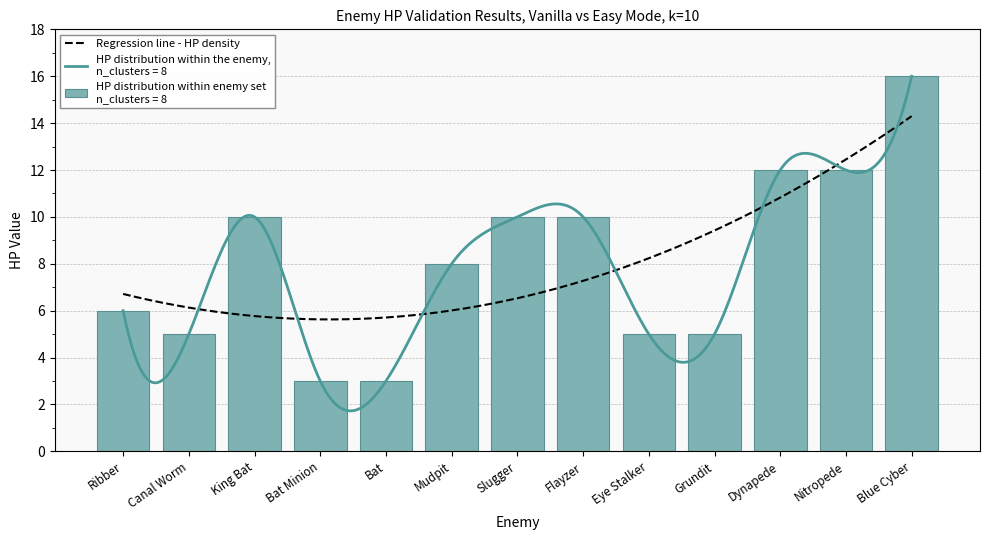

Which category has the lowest value in the NORMAL HP series?

Bat Minion